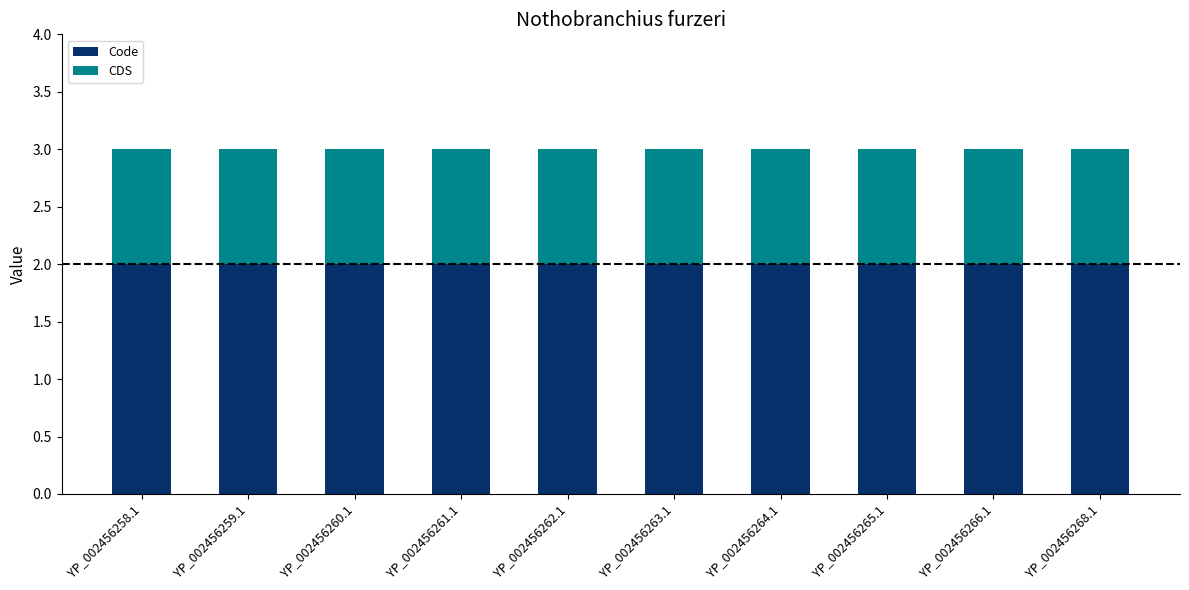

What is the total value across all series at YP_002456262.1?

3